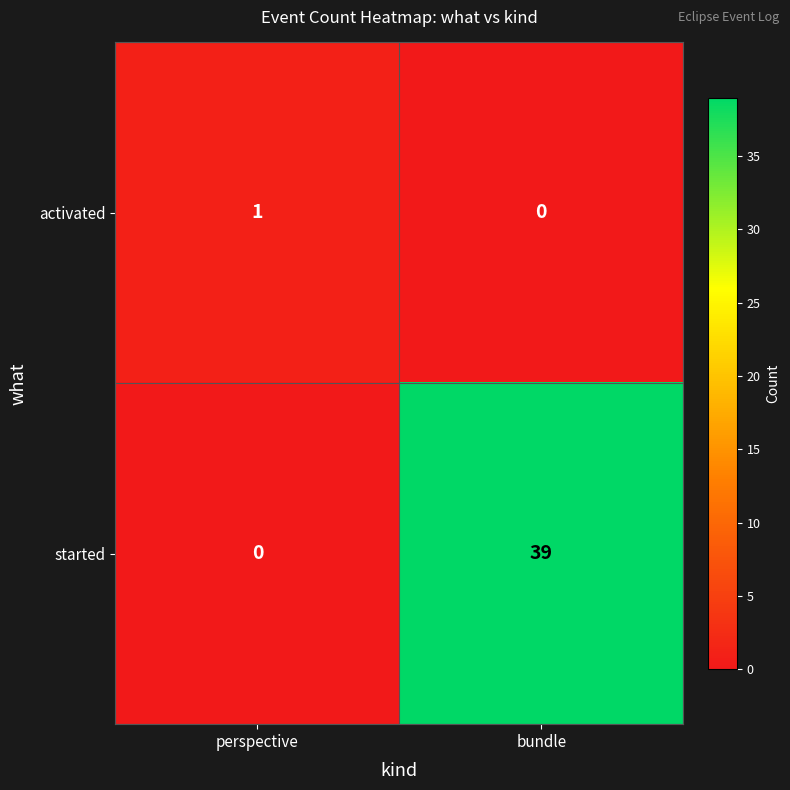

Reading left to right, transcribe all the data shown in this chart.

activated: 1	0
started: 0	39